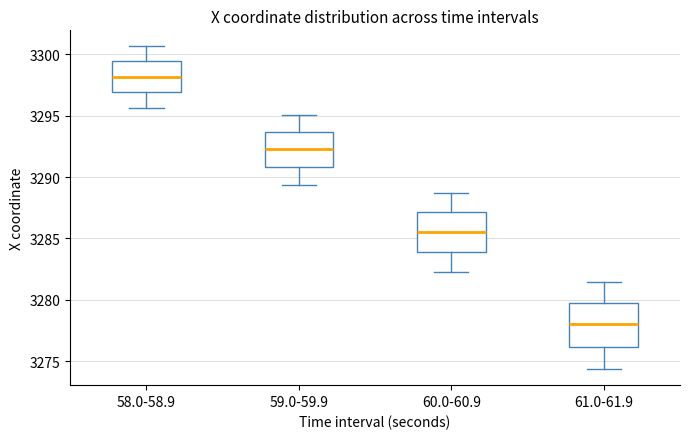

Which box's median line is the lowest?

61.0-61.9